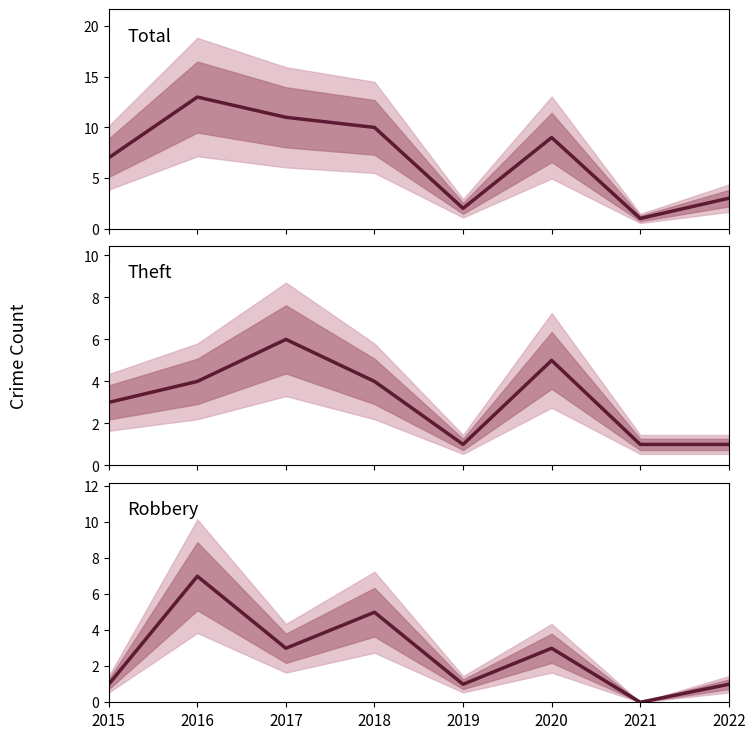

Reading left to right, extract all data points from this chart.

Total: 7	13	11	10	2	9	1	3
Theft: 3	4	6	4	1	5	1	1
Robbery: 1	7	3	5	1	3	0	1